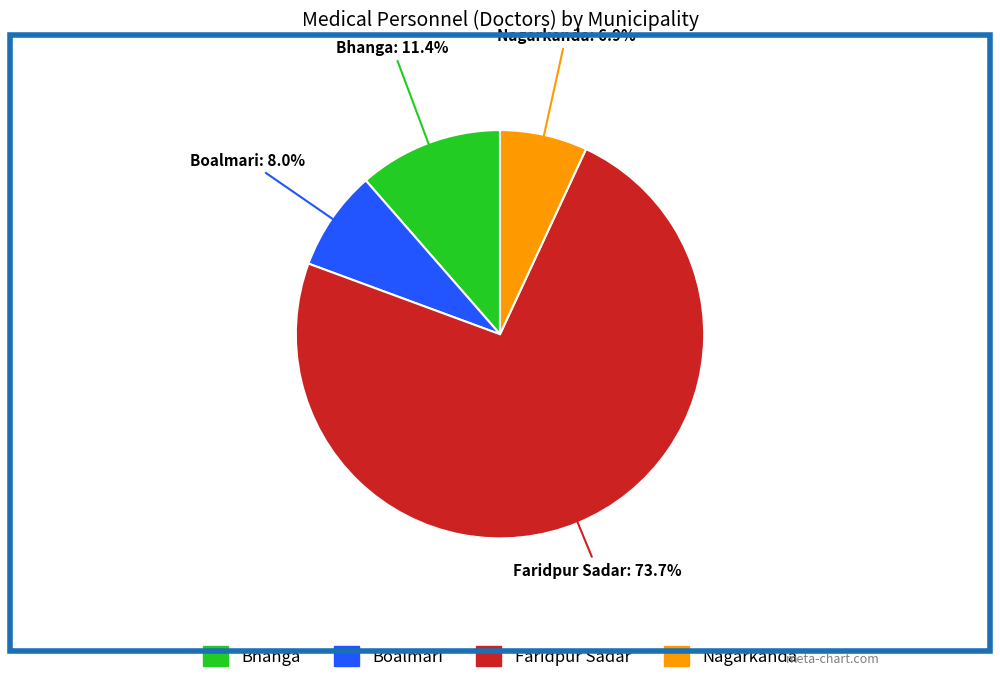

To the nearest percent, what is the difference between the Faridpur Sadar and Boalmari slice percentages?

66%